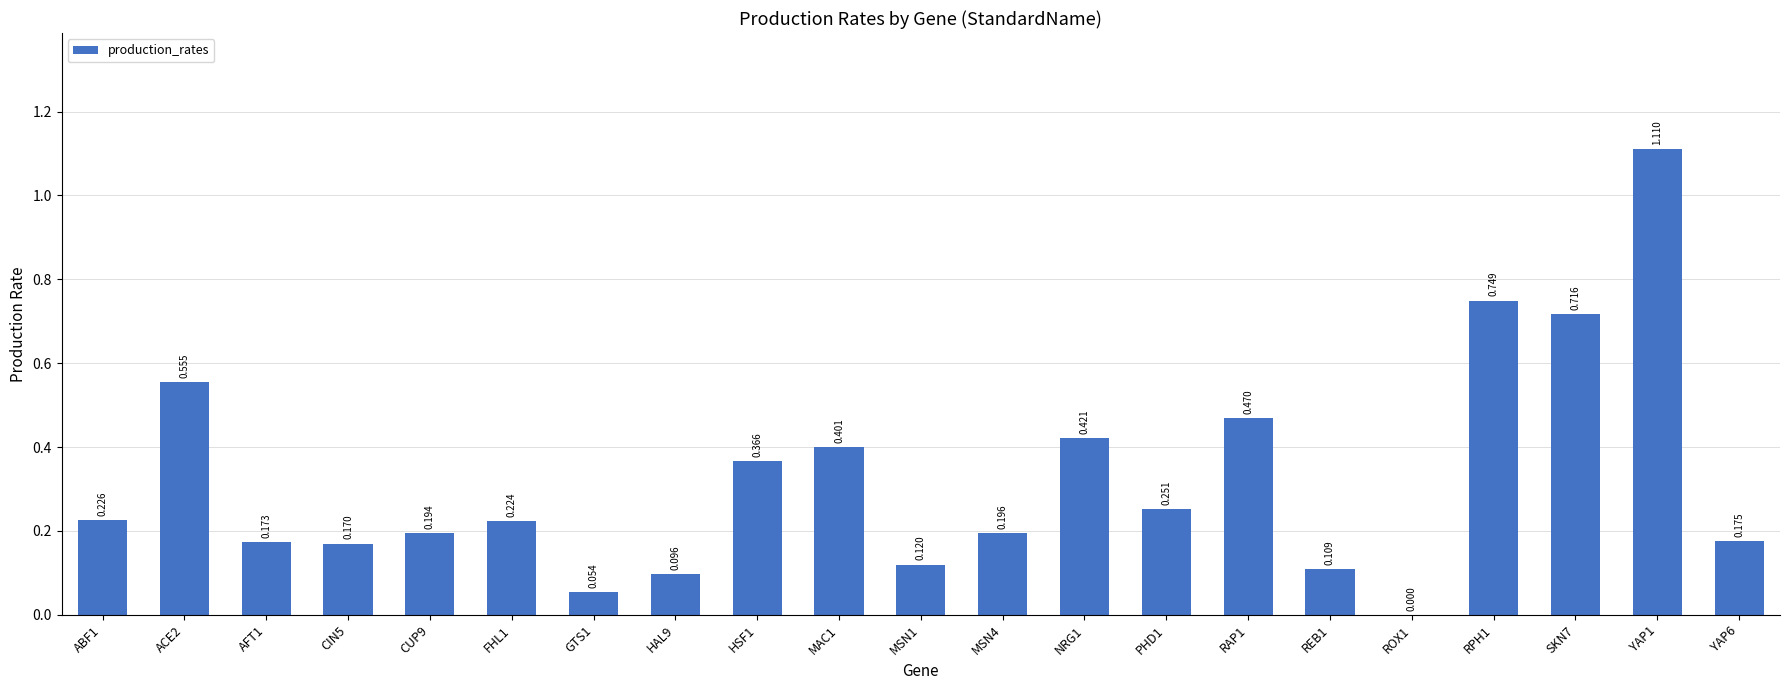

The chart shows a value of 0.1 at HAL9. True or false?

True